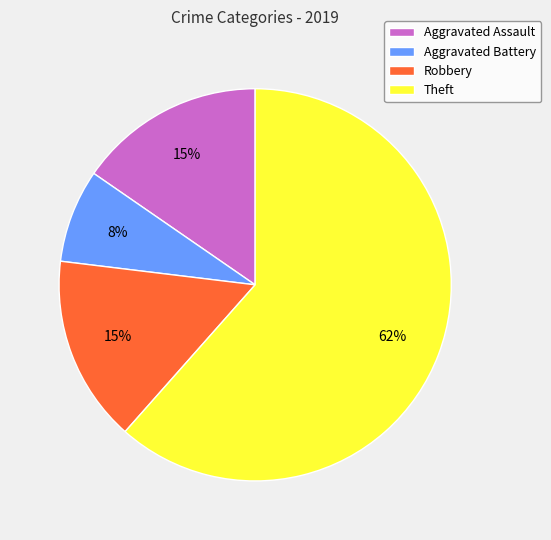

Which slice is the largest?

Theft